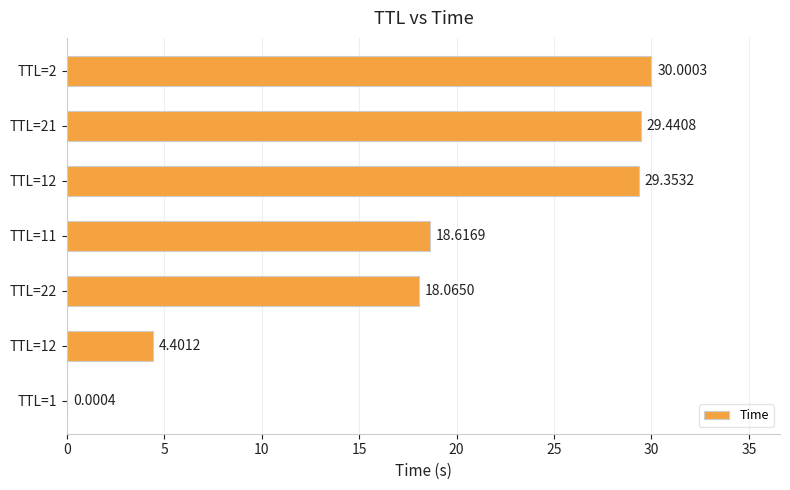

Where is the data nearest to the value 15?

TTL=22